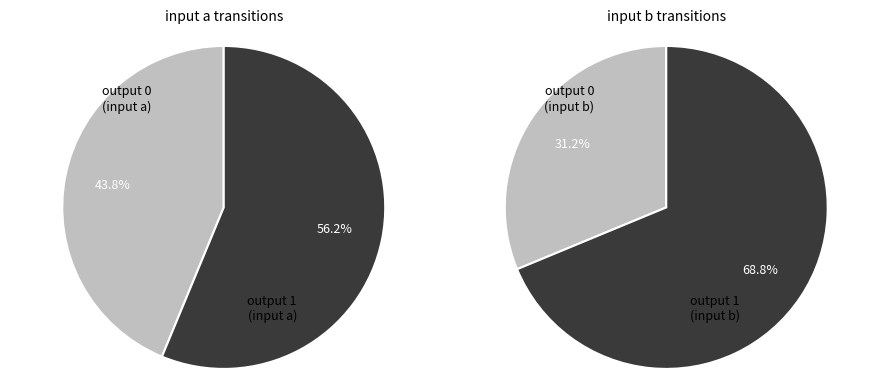

Rank the categories by output_1 value from highest to lowest.

input b, input a